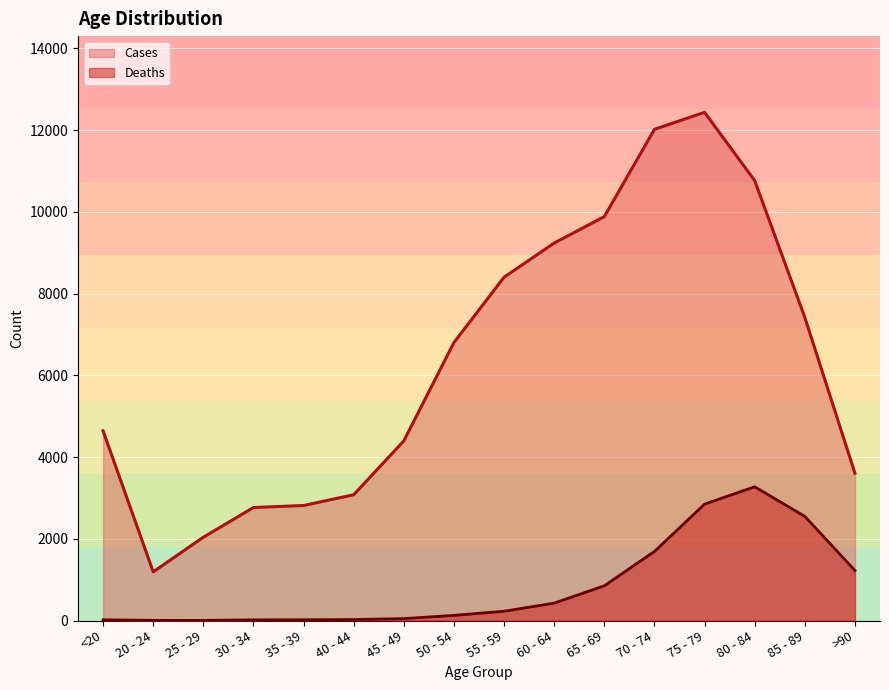

Reading right to left, what are all the values shown in this chart?

Deaths: >90=1224	85 - 89=2548	80 - 84=3273	75 - 79=2848	70 - 74=1690	65 - 69=850	60 - 64=426	55 - 59=227	50 - 54=126	45 - 49=47	40 - 44=24	35 - 39=18	30 - 34=17	25 - 29=3	20 - 24=4	<20=18
Cases: >90=3604	85 - 89=7417	80 - 84=10764	75 - 79=12434	70 - 74=12018	65 - 69=9883	60 - 64=9236	55 - 59=8400	50 - 54=6803	45 - 49=4396	40 - 44=3078	35 - 39=2814	30 - 34=2765	25 - 29=2038	20 - 24=1191	<20=4641